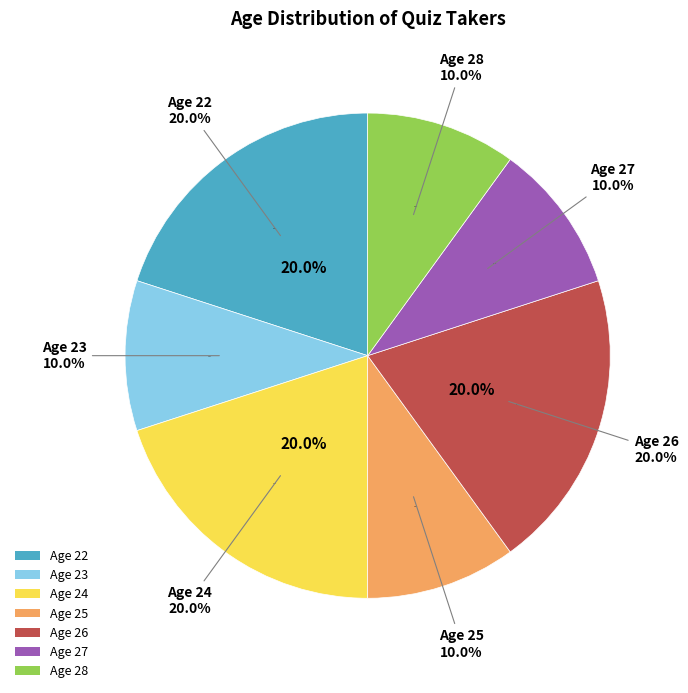

Which slice is the largest?

22